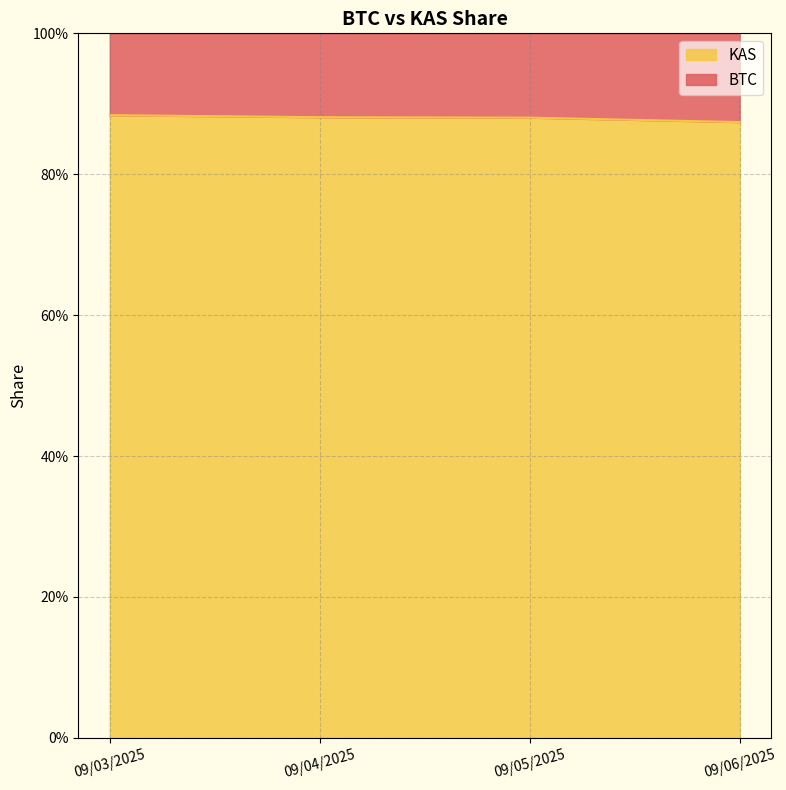

Rank the categories by value from highest to lowest.

09/03/2025, 09/04/2025, 09/05/2025, 09/06/2025